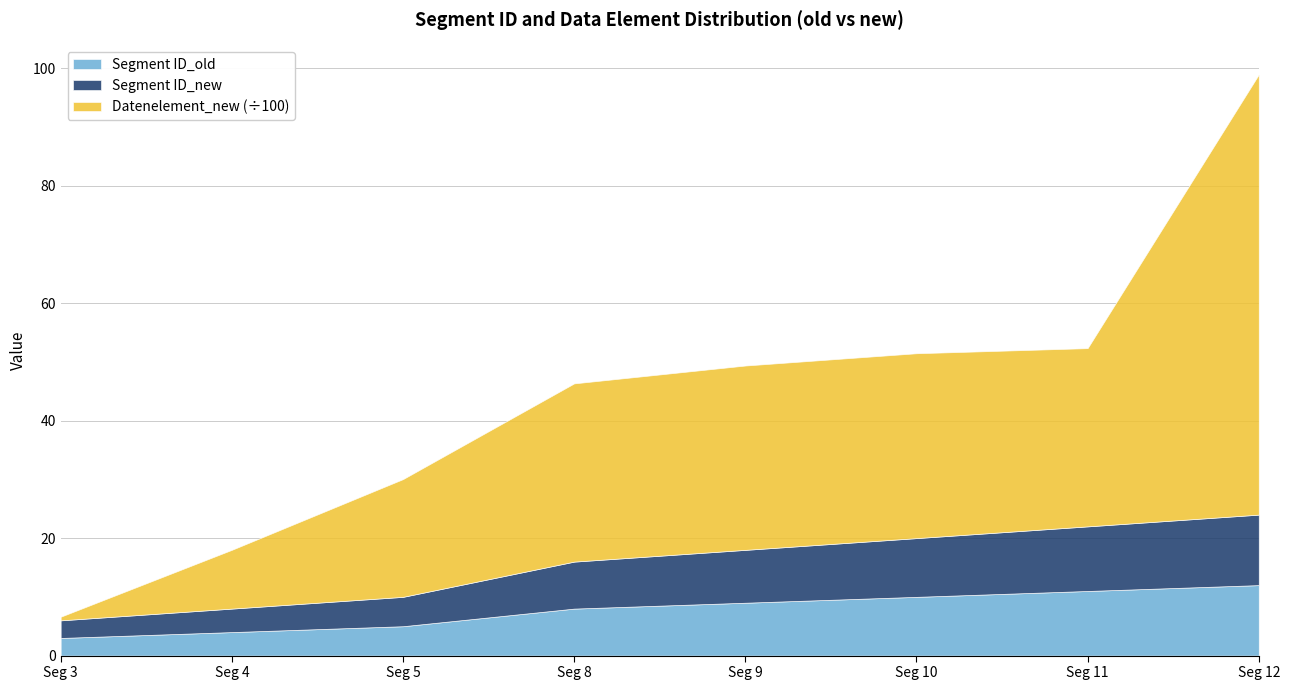

How many lines are shown in the chart?

3